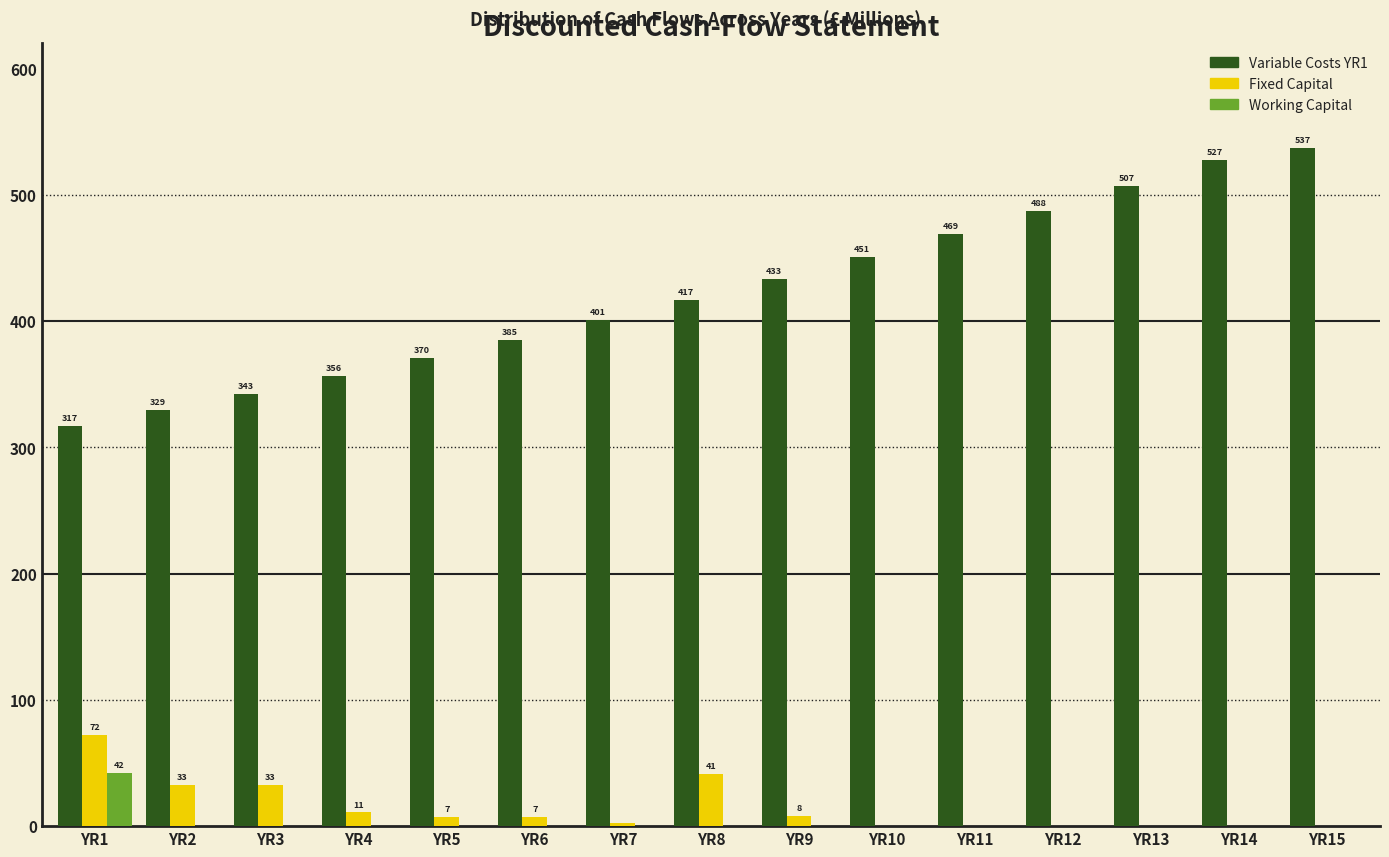

Between YR8 and YR13, which series saw the biggest shift?

Variable Costs YR1